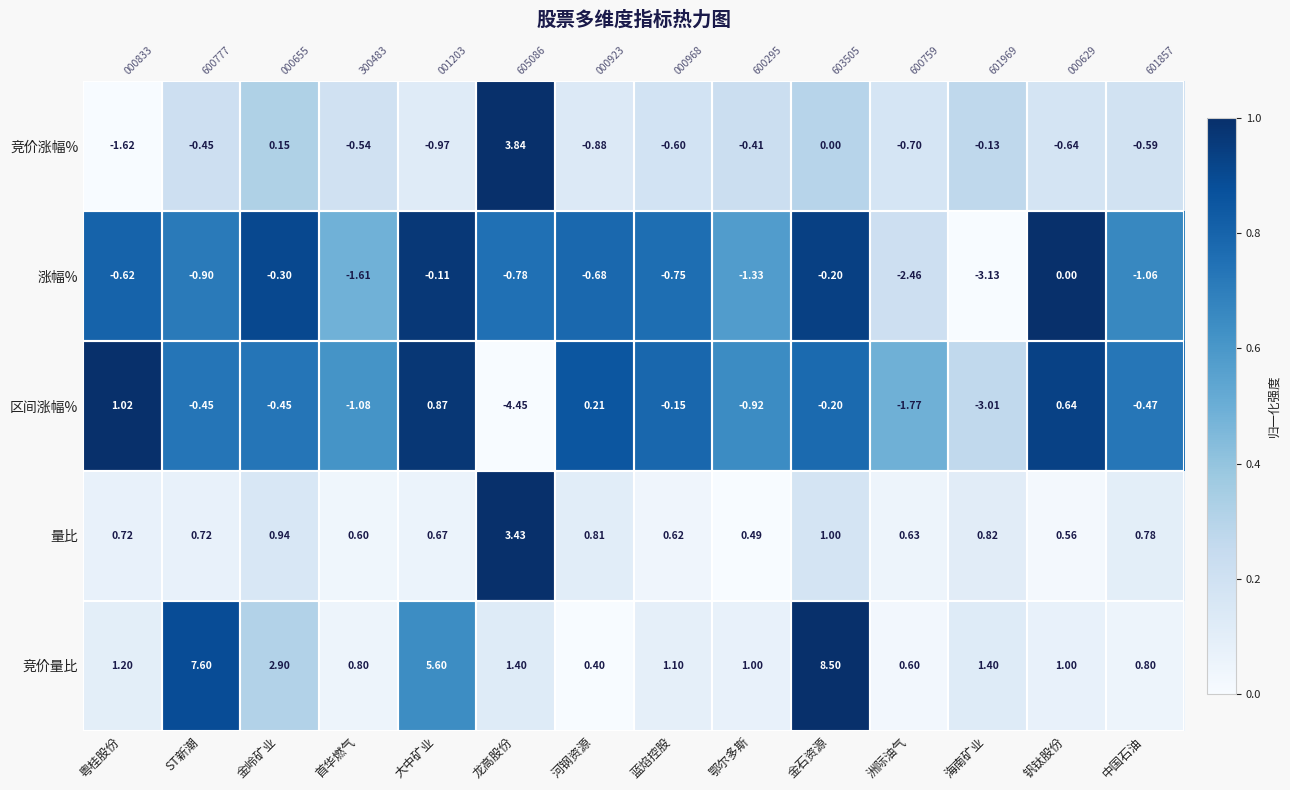

What is the approximate value of 竞价量比 at 蓝焰控股?

0.1